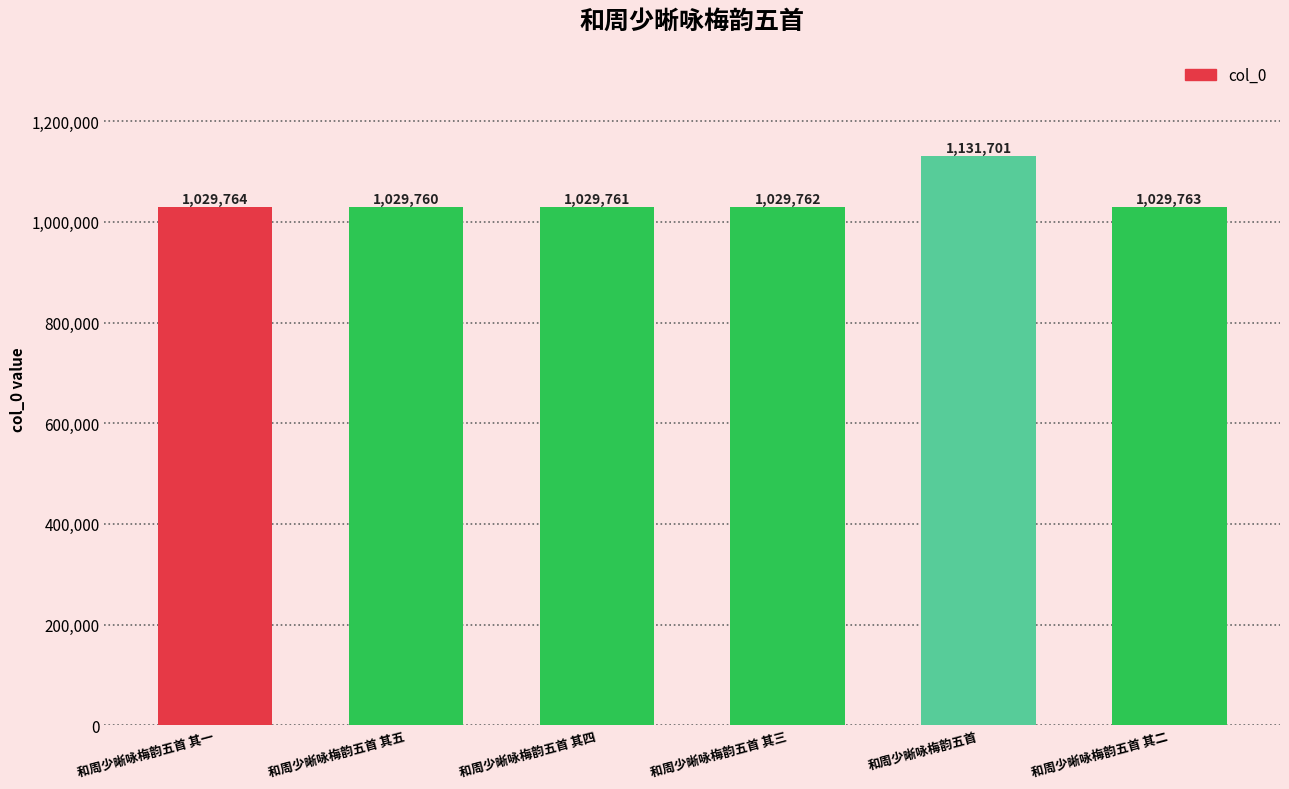

What is the value of the 4th bar from the left?

1029762